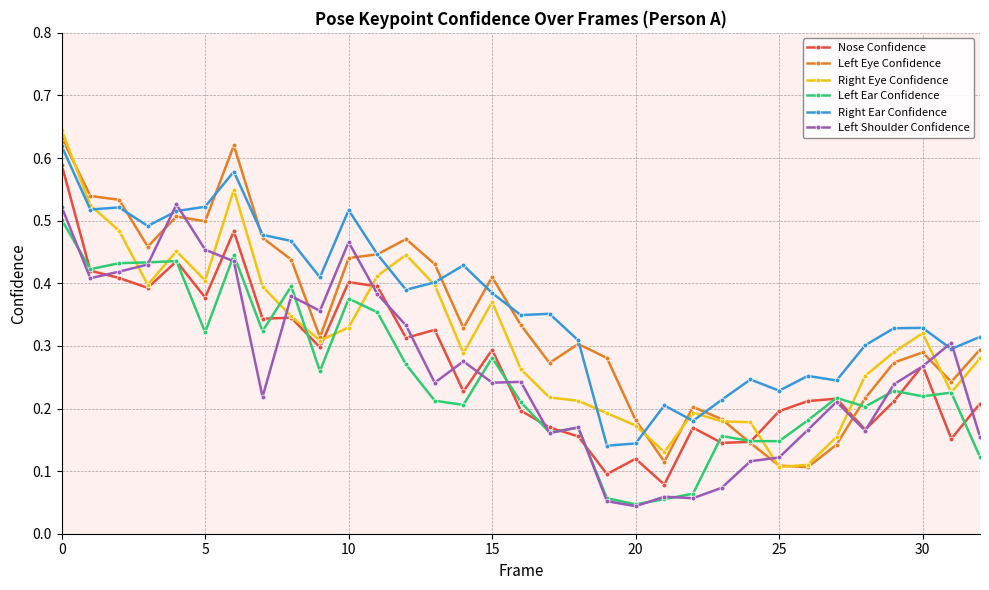

Count the Left Ear Confidence values in the range 0 to 1.

33